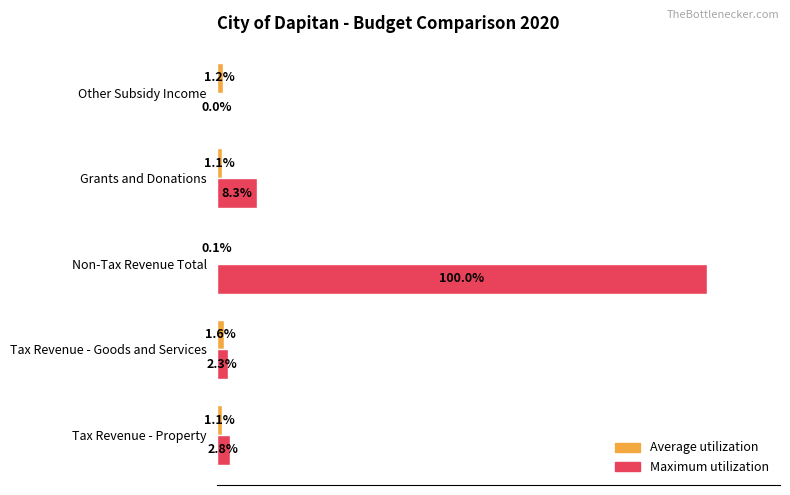

Between Non-Tax Revenue Total and Grants and Donations, which series saw the biggest shift?

Maximum utilization